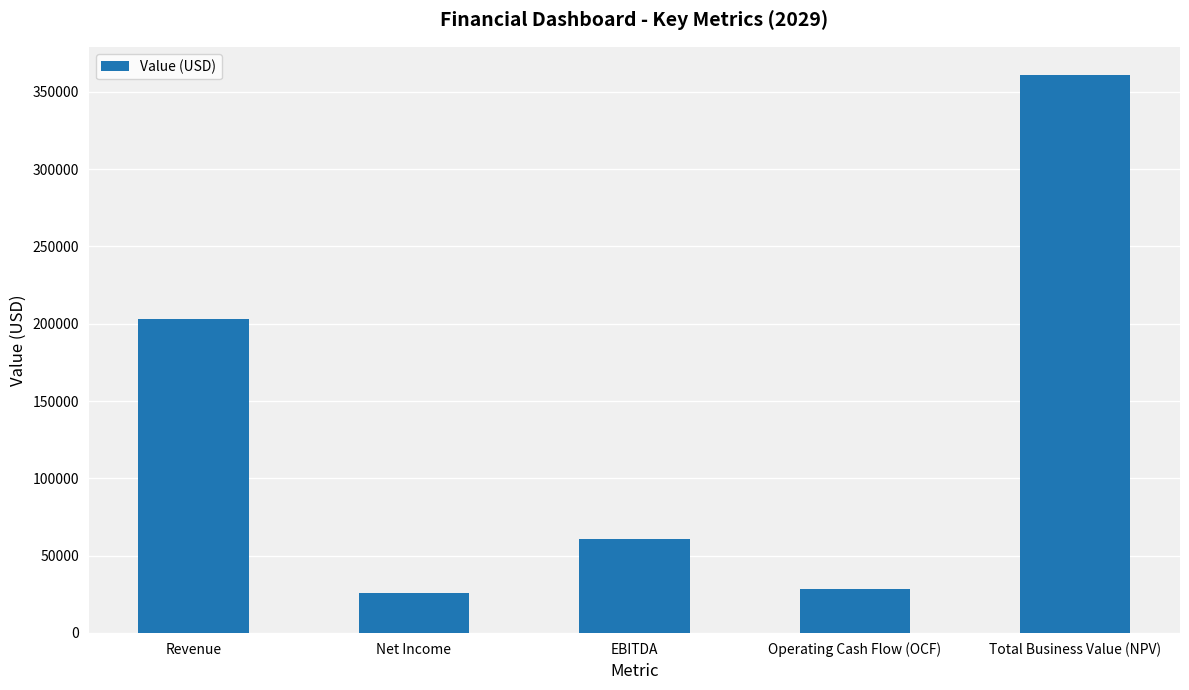

What is the greatest value displayed?

361040.3